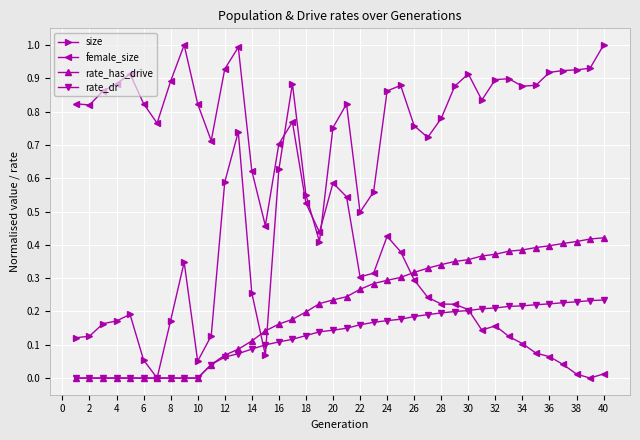

True or false: female_size and size intersect in this chart.

True